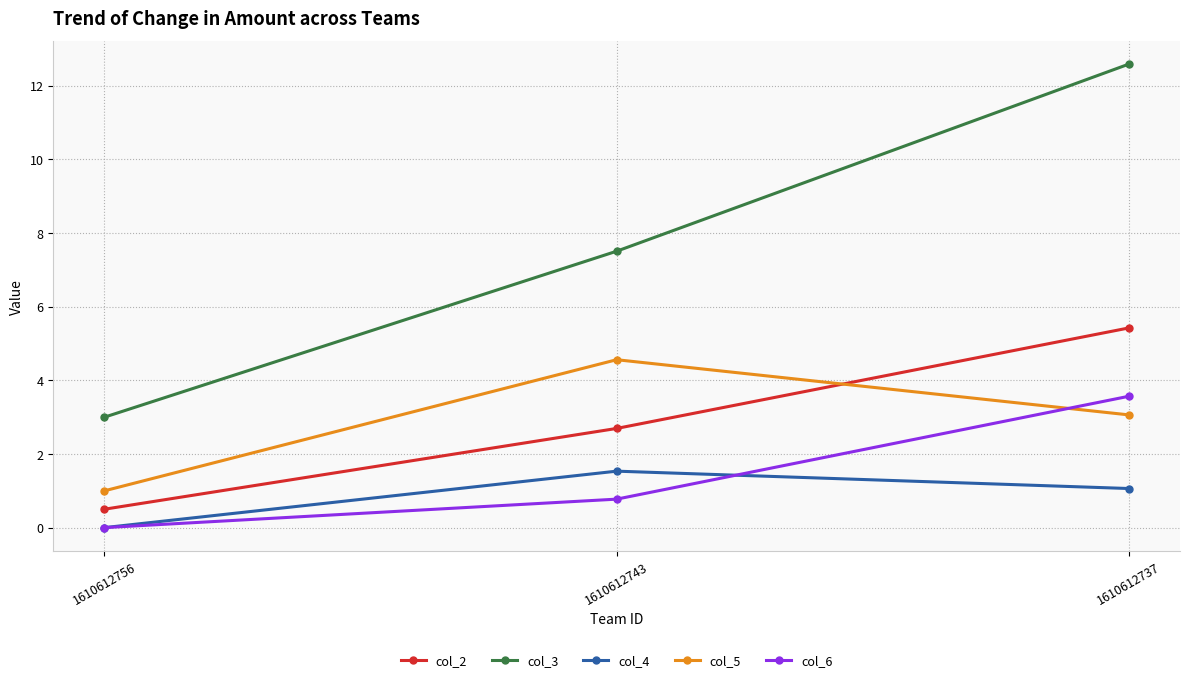

Is this an area chart (filled region under the line)?

No